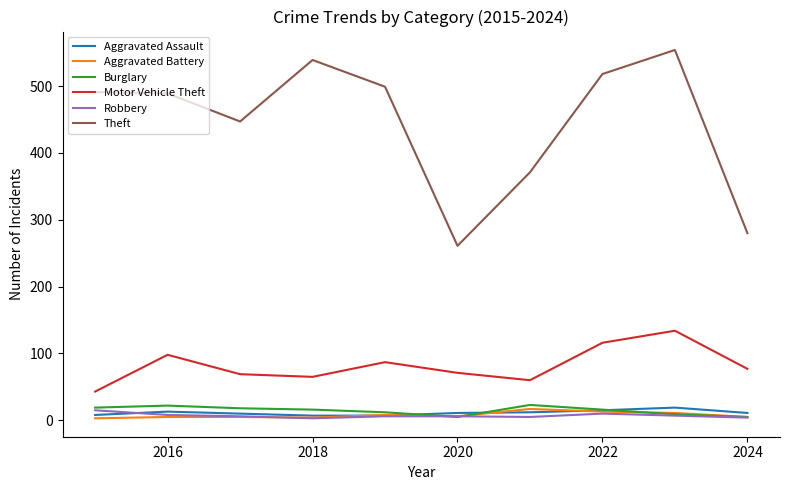

What is the maximum value for Aggravated Battery?

17